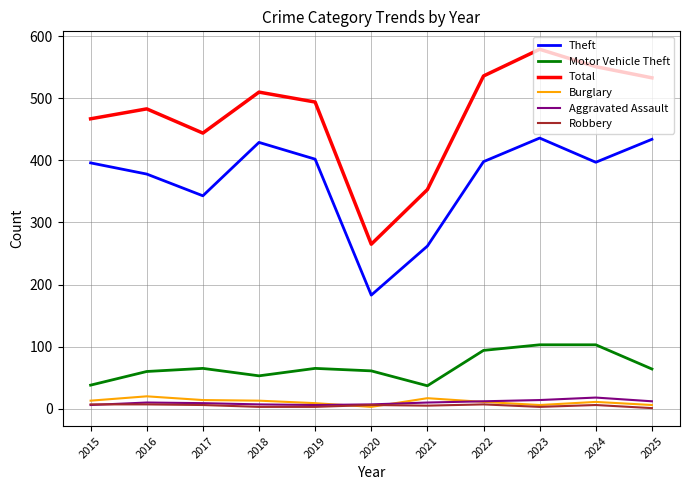

Which series changed the most between 2018 and 2023?

Total